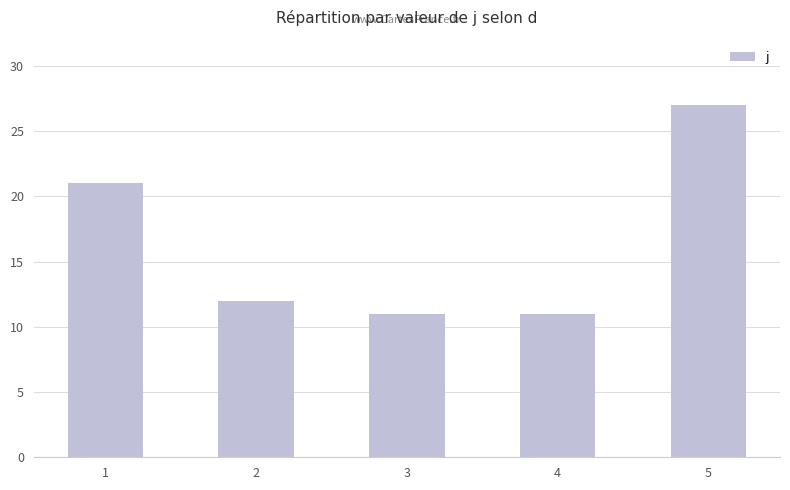

How many values are below 12?

2